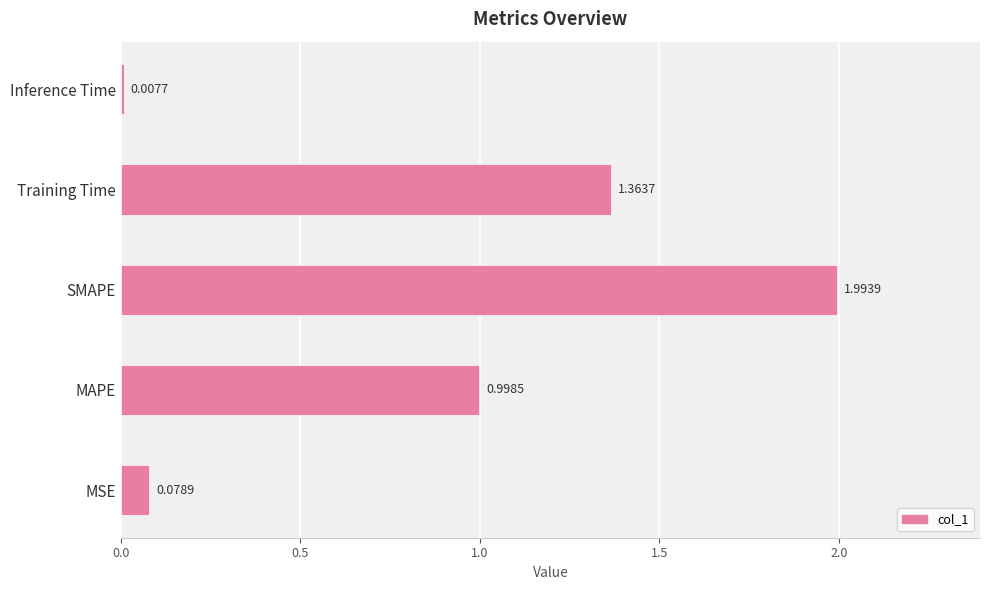

Rank the categories by value from highest to lowest.

SMAPE, Training Time, MAPE, MSE, Inference Time